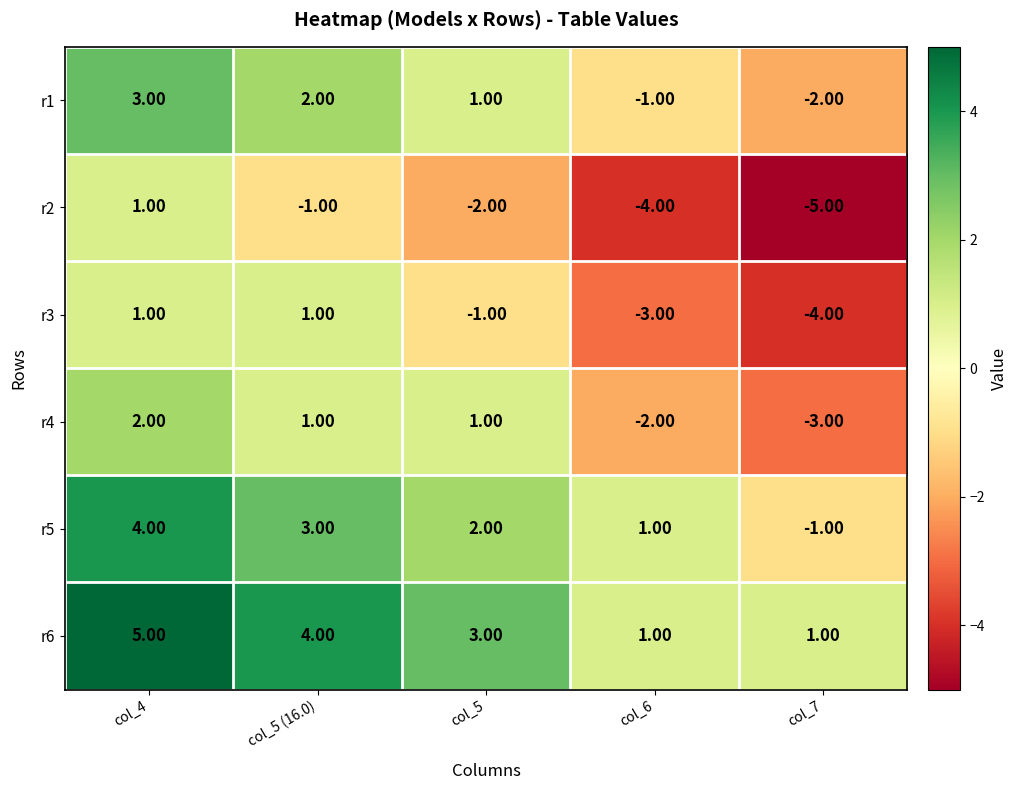

Which series changed the most between col_6 and col_7?

r5